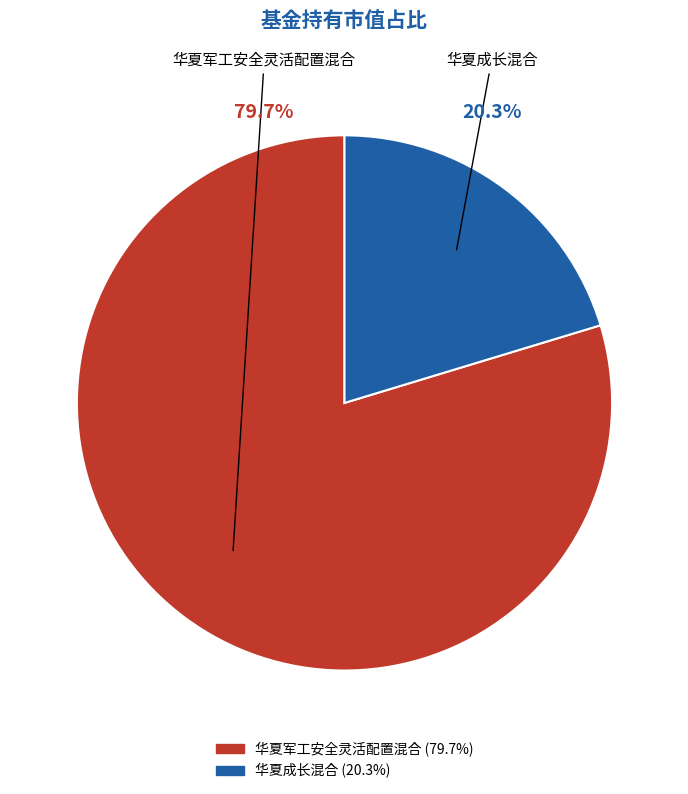

How many segments does this pie chart have?

2